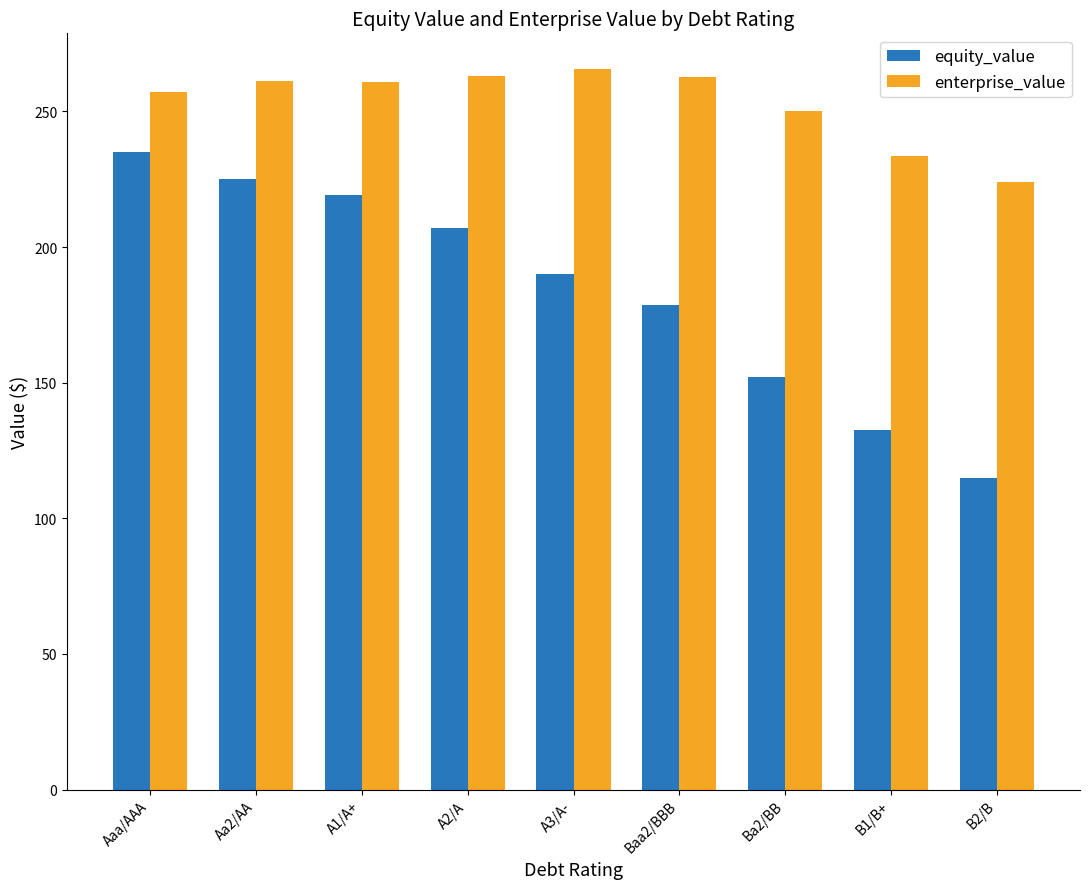

At which category is the sum across all series the highest?

Aaa/AAA